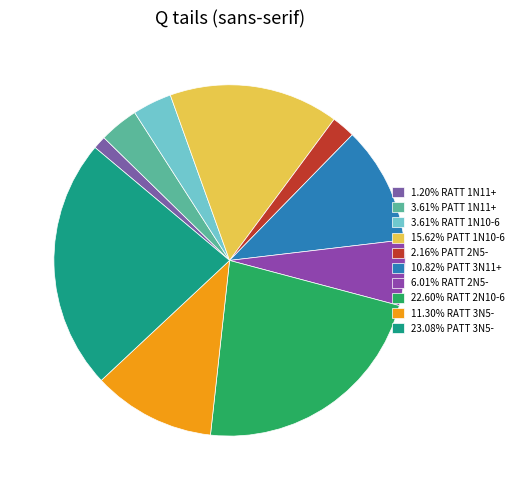

How many segments does this pie chart have?

10